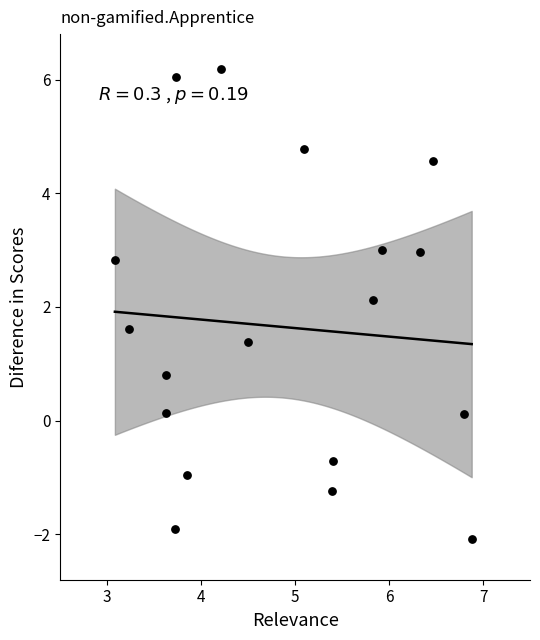

What Y value in the scatter plot is closest to 2?

2.1